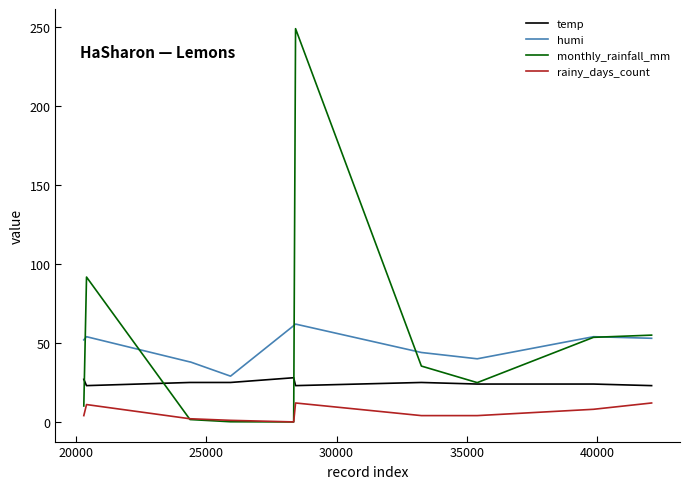

True or false: rainy_days_count and temp intersect in this chart.

False